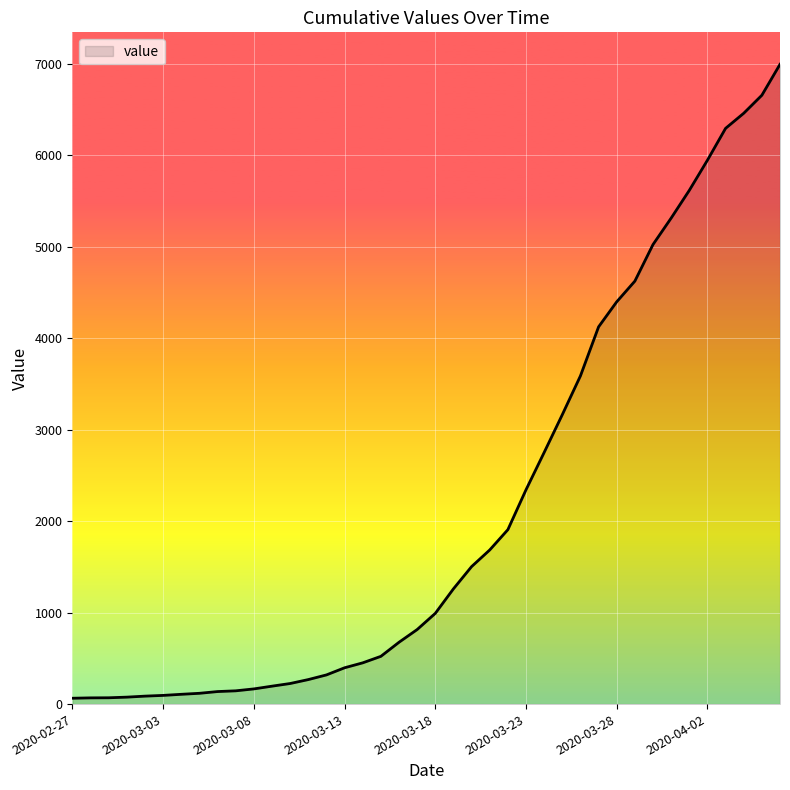

What is the difference between the maximum and minimum values?

6930